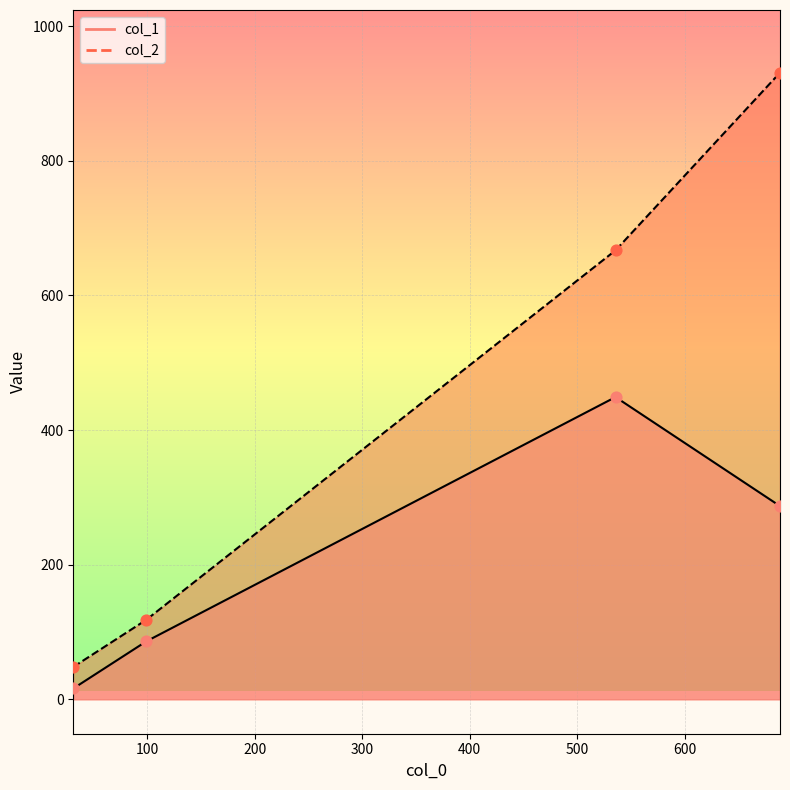

What are all the series names shown in the legend?

col_1, col_2